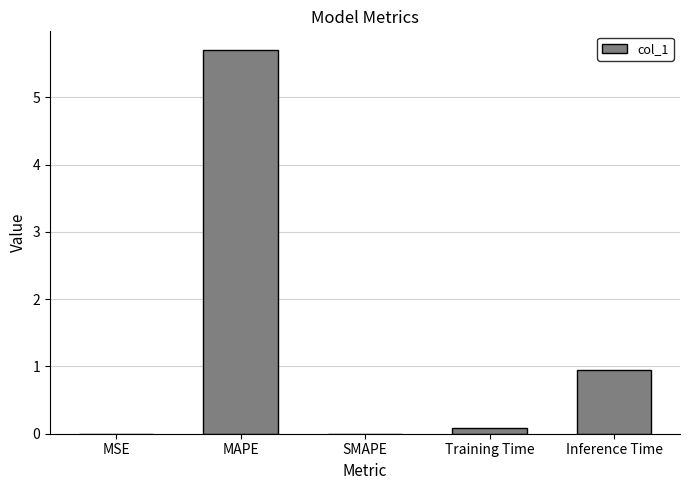

How many distinct data groups are displayed?

1